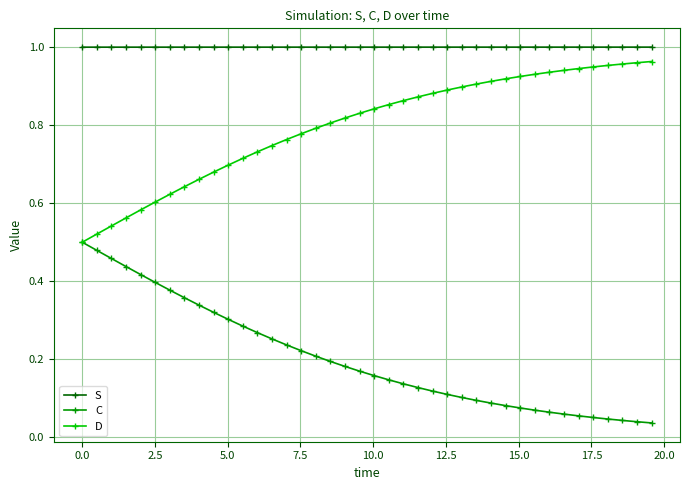

List the series in order of their overall mean, lowest first.

C, D, S